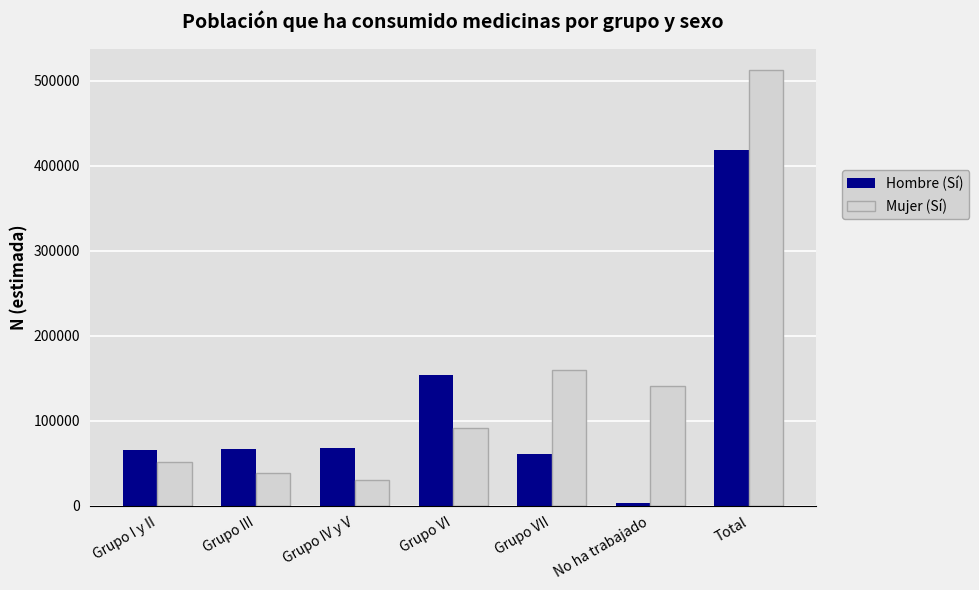

Between Grupo VI and Grupo VII, which series saw the biggest shift?

Hombre (Sí)